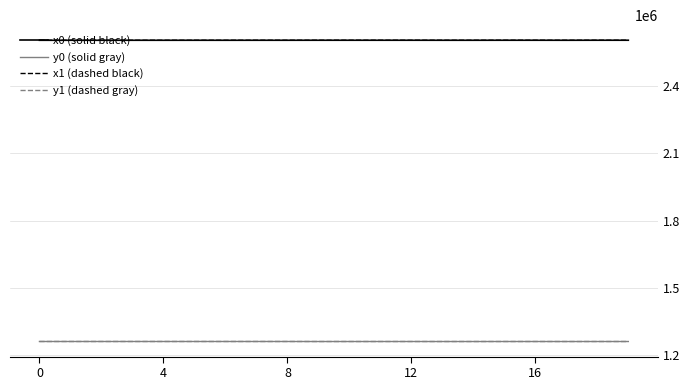

What is the highest value of the y1 (dashed gray) series?

1259851.4